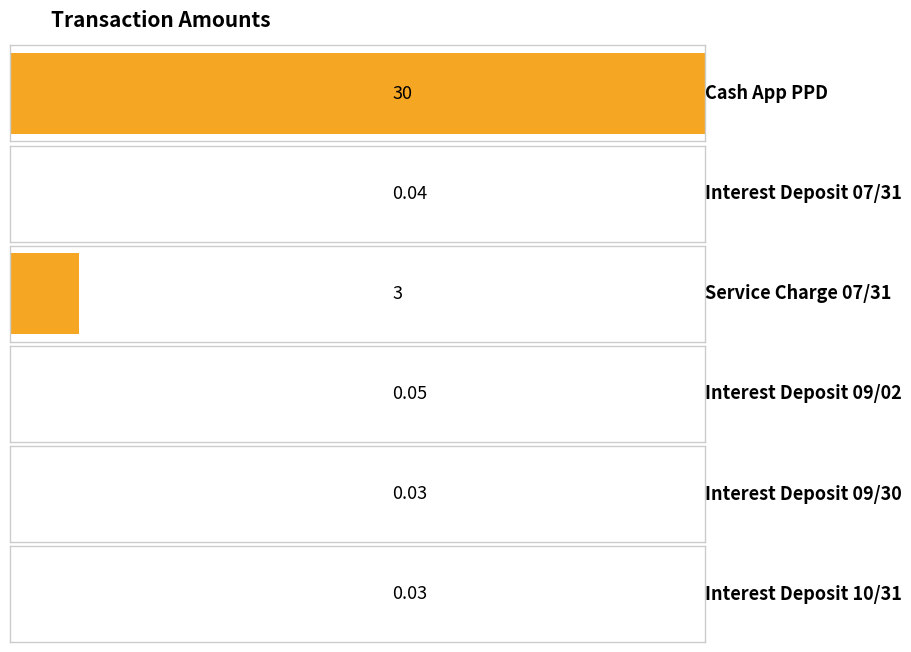

What is the label of the 6th bar from the right?

Cash App PPD